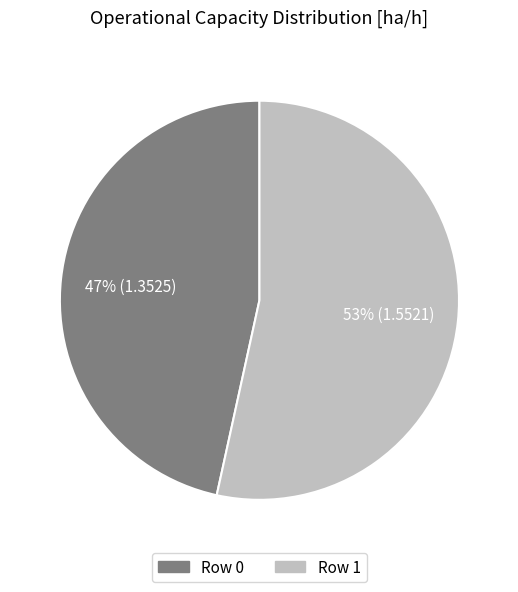

Rank the categories by value from highest to lowest.

Row 1, Row 0